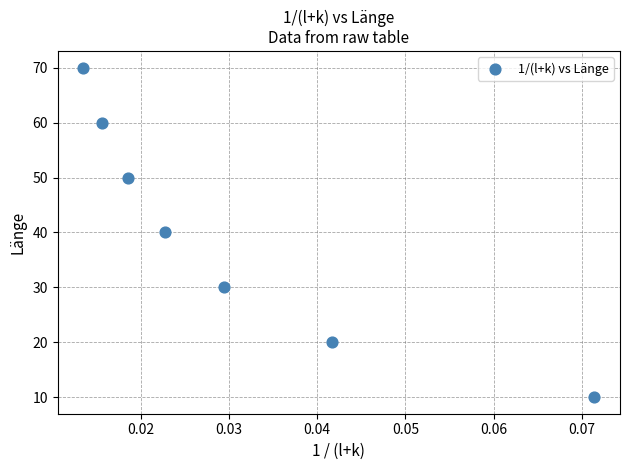

What is the average Y value?

40